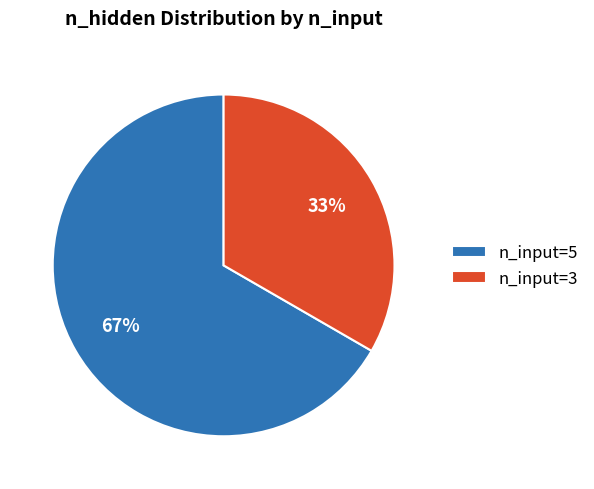

To the nearest percent, what is the combined percentage of n_input=5 and n_input=3?

100%